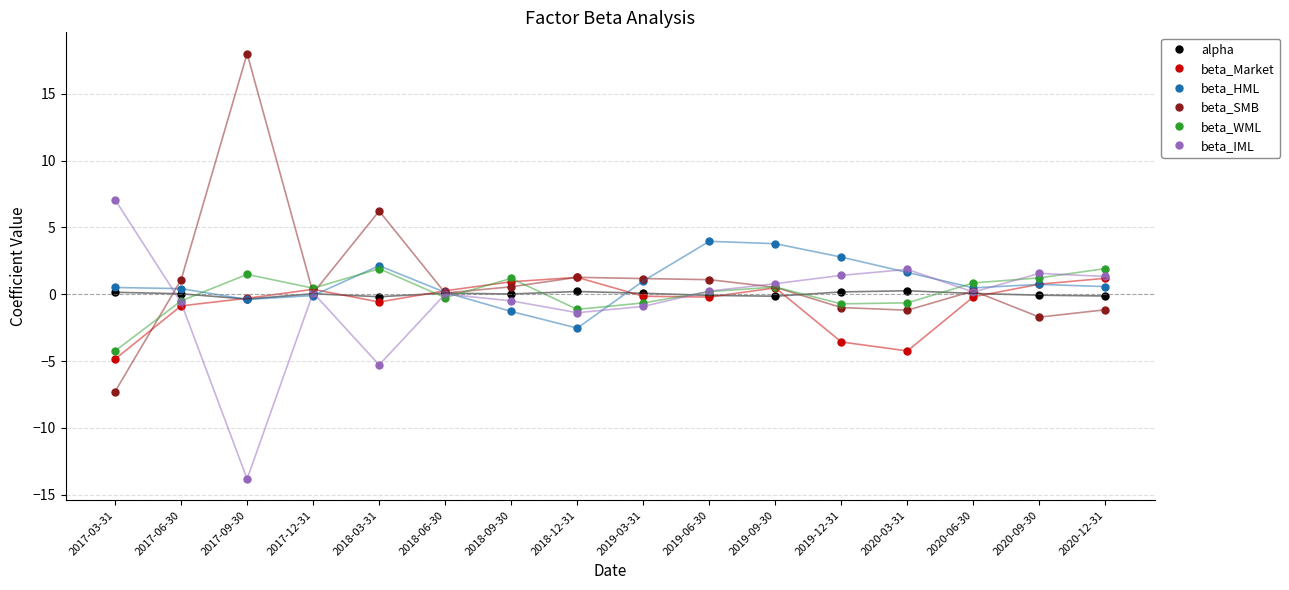

True or false: beta_WML has more than 2 points higher than both neighbors.

True